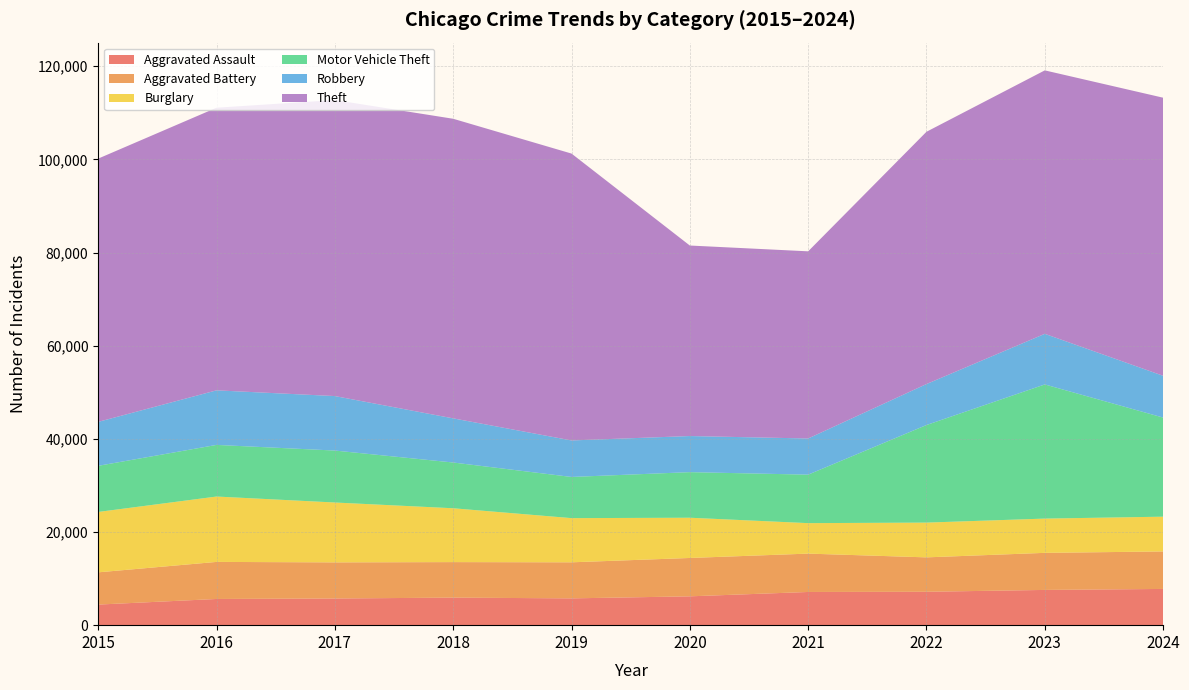

Reading left to right, extract all data points from this chart.

Aggravated Assault: 2015=4420	2016=5624	2017=5728	2018=5914	2019=5753	2020=6190	2021=7127	2022=7171	2023=7567	2024=7779
Aggravated Battery: 2015=6923	2016=7958	2017=7753	2018=7626	2019=7742	2020=8238	2021=8236	2022=7386	2023=7959	2024=8050
Burglary: 2015=12967	2016=14037	2017=12856	2018=11561	2019=9487	2020=8640	2021=6544	2022=7465	2023=7357	2024=7465
Motor Vehicle Theft: 2015=9903	2016=11085	2017=11156	2018=9823	2019=8840	2020=9788	2021=10410	2022=20951	2023=28803	2024=21279
Robbery: 2015=9437	2016=11716	2017=11697	2018=9479	2019=7840	2020=7752	2021=7765	2022=8797	2023=10868	2024=8972
Theft: 2015=56528	2016=60681	2017=63559	2018=64326	2019=61596	2020=40906	2021=40186	2022=54167	2023=56566	2024=59707